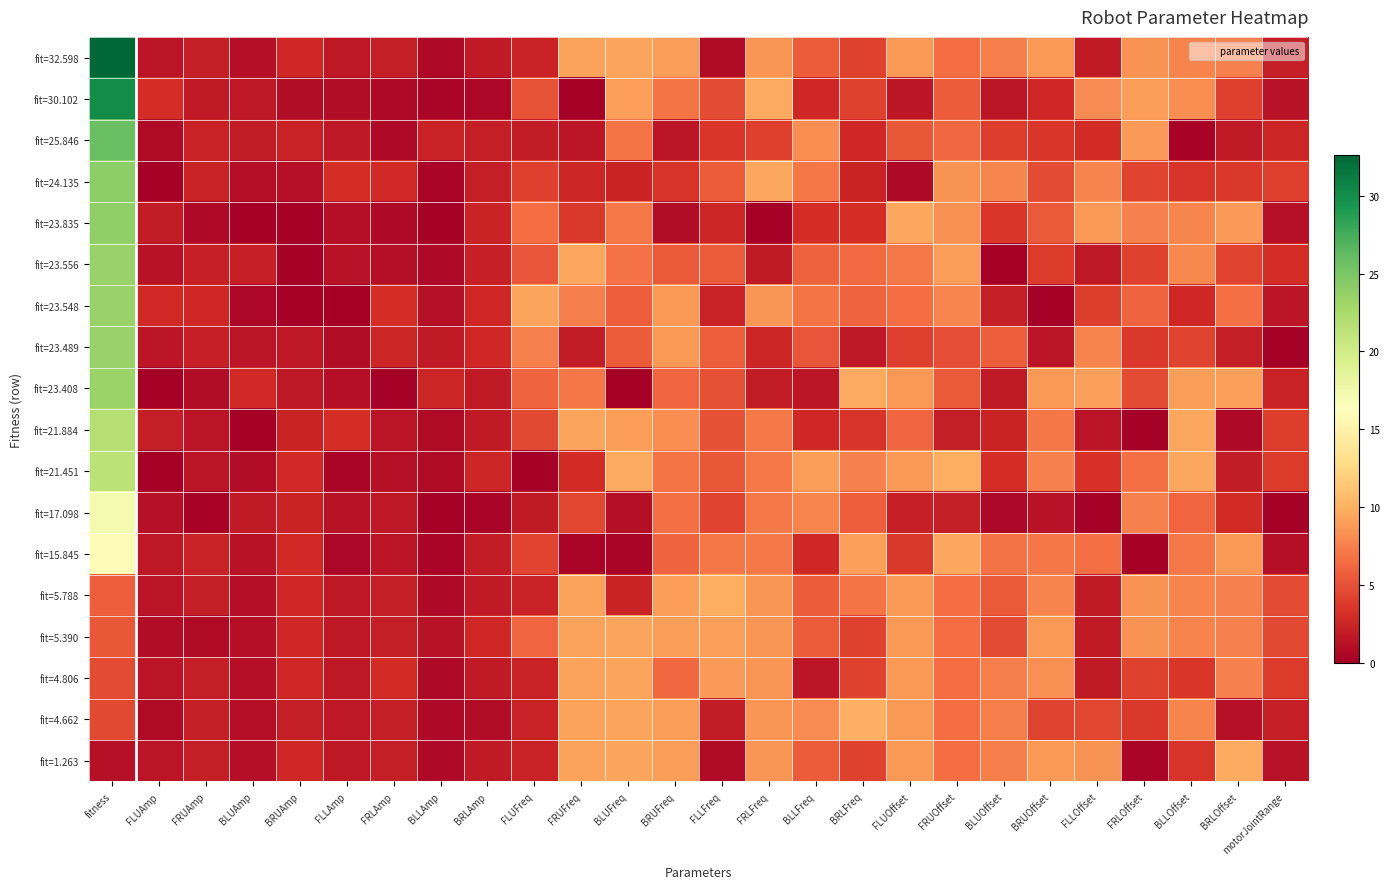

At how many categories does at least one series exceed 1?

26